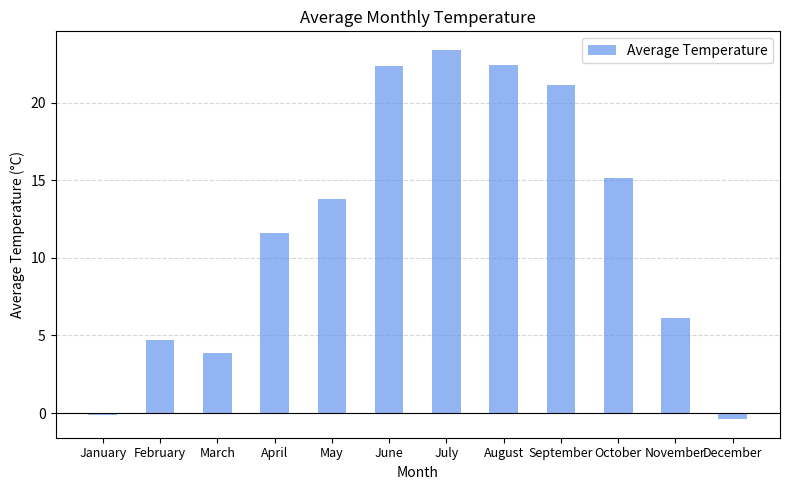

Between March and April, which is larger?

April